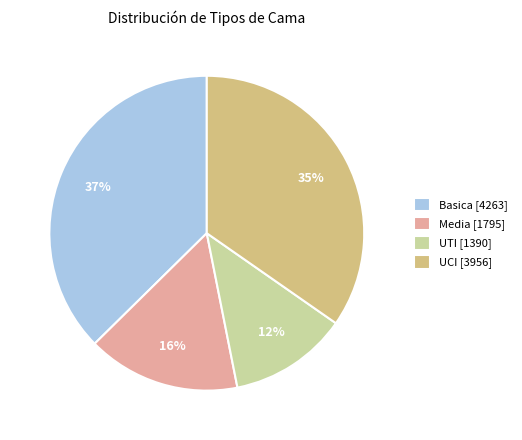

Between UTI [1390] and Media [1795], which is larger?

Media [1795]